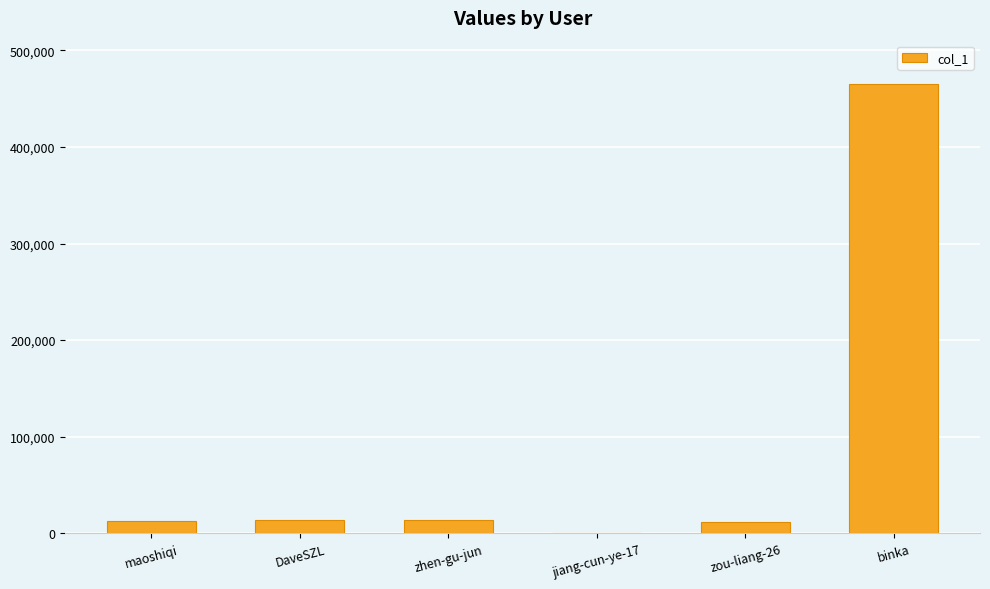

What is the sum of all values?

516400